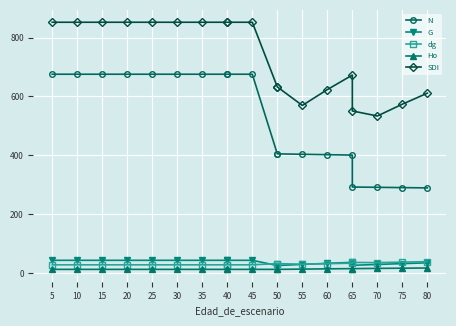

What is the total value across all series at 30?

1613.7